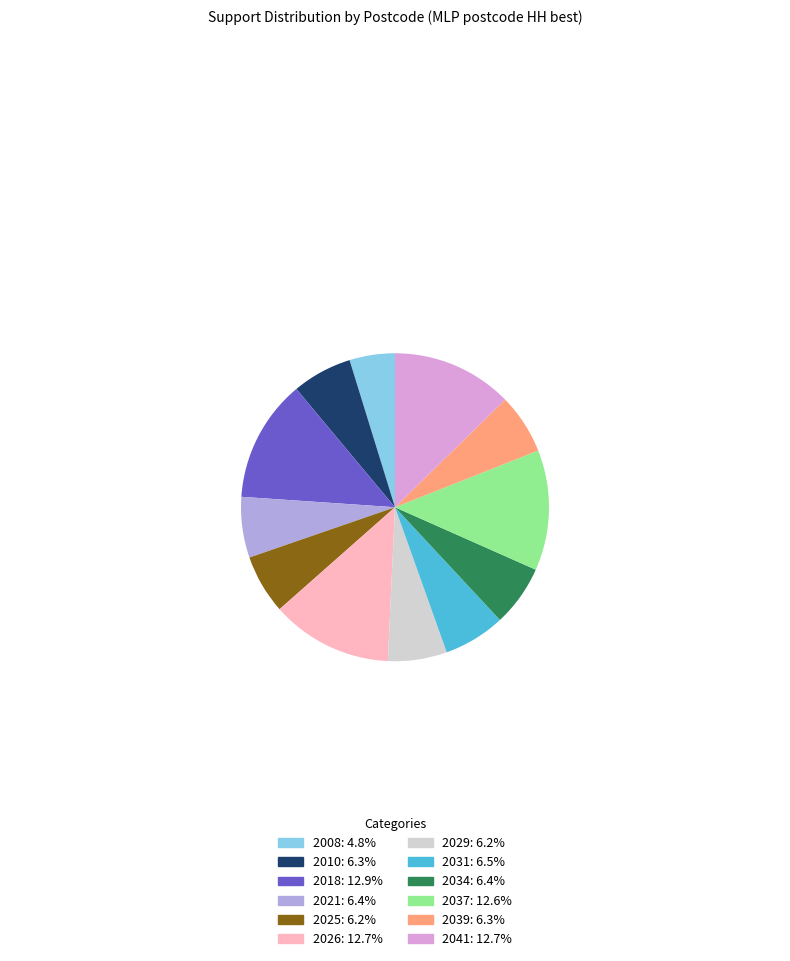

How many segments does this pie chart have?

12